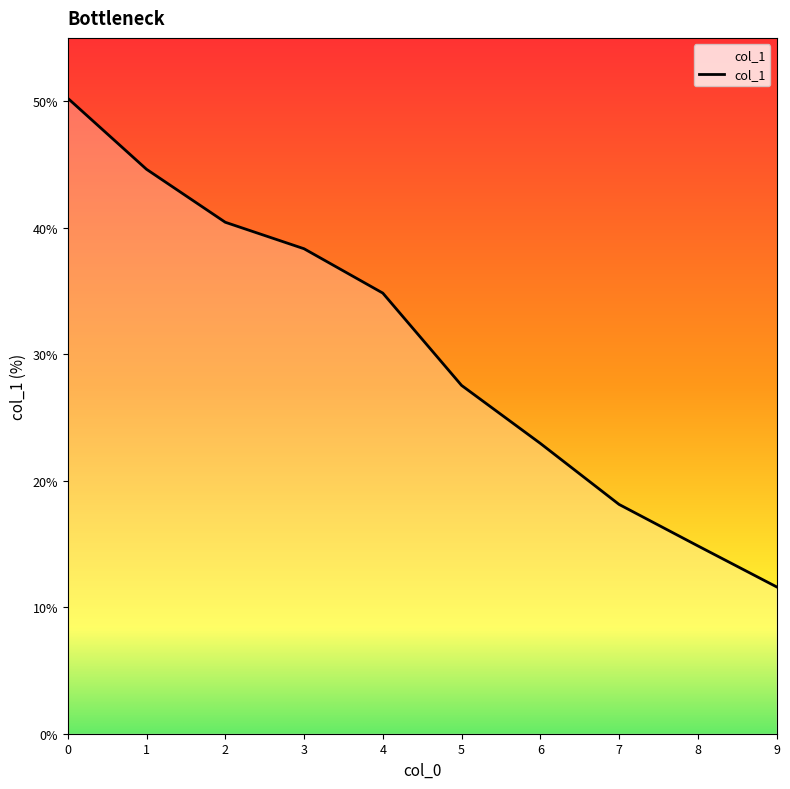

List the labels in order of value, largest first.

0, 1, 2, 3, 4, 5, 6, 7, 8, 9